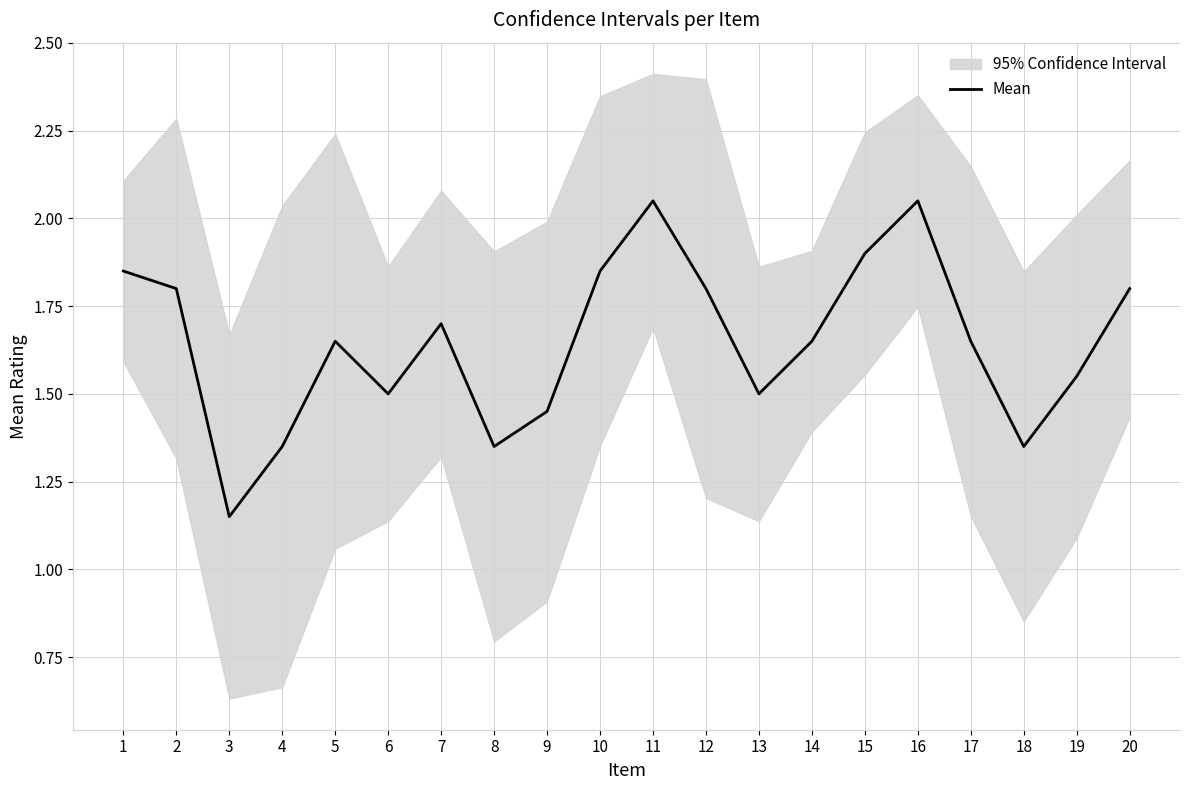

Reading right to left, extract all data points from this chart.

20=1.8	19=1.6	18=1.4	17=1.6	16=2.0	15=1.9	14=1.6	13=1.5	12=1.8	11=2.0	10=1.9	9=1.4	8=1.4	7=1.7	6=1.5	5=1.6	4=1.4	3=1.1	2=1.8	1=1.9